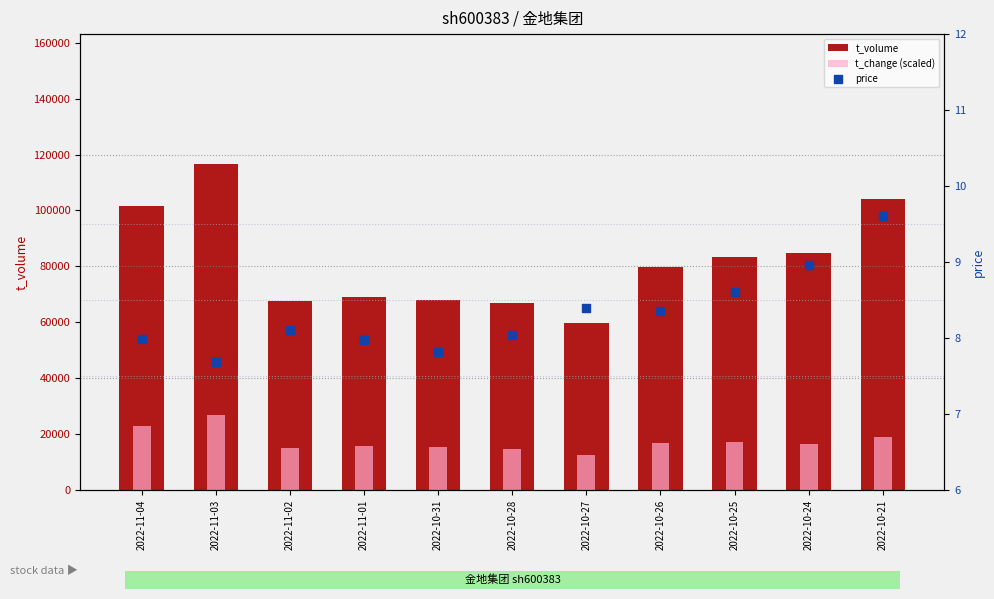

What are all the series names shown in the legend?

t_volume, t_change (scaled), price